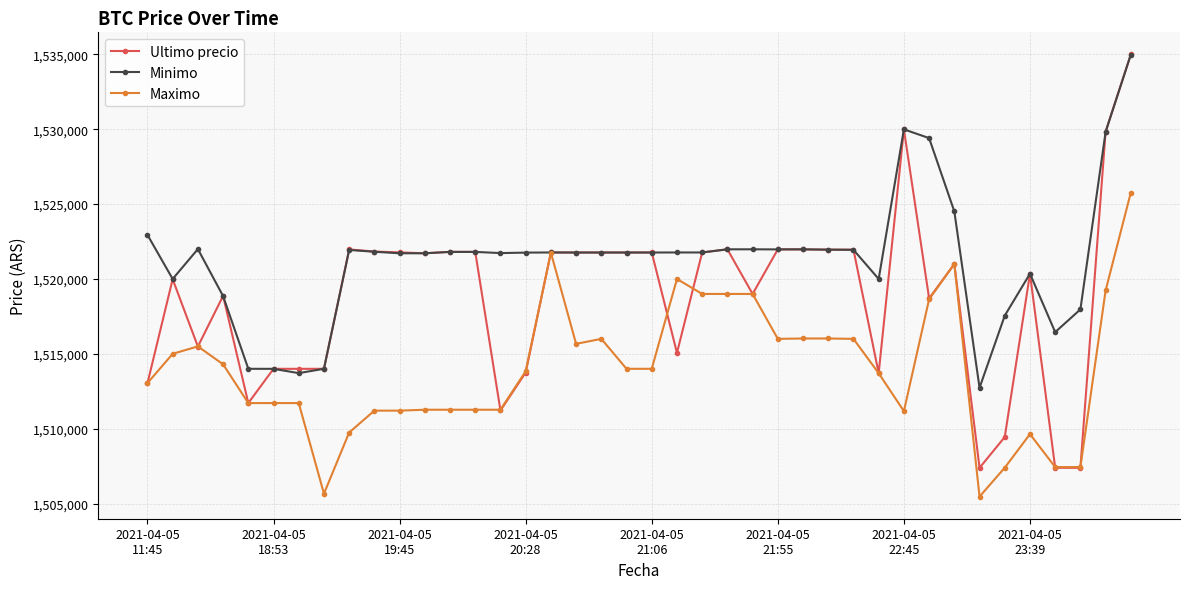

Does the chart have visible grid lines?

Yes